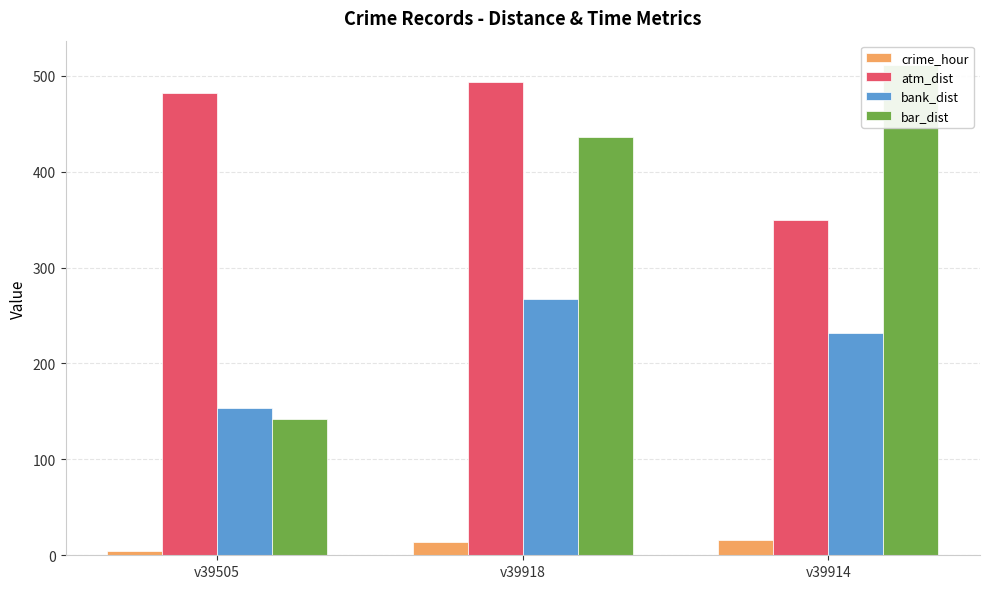

What is the difference between the maximum and minimum values in the crime_hour series?

12.0